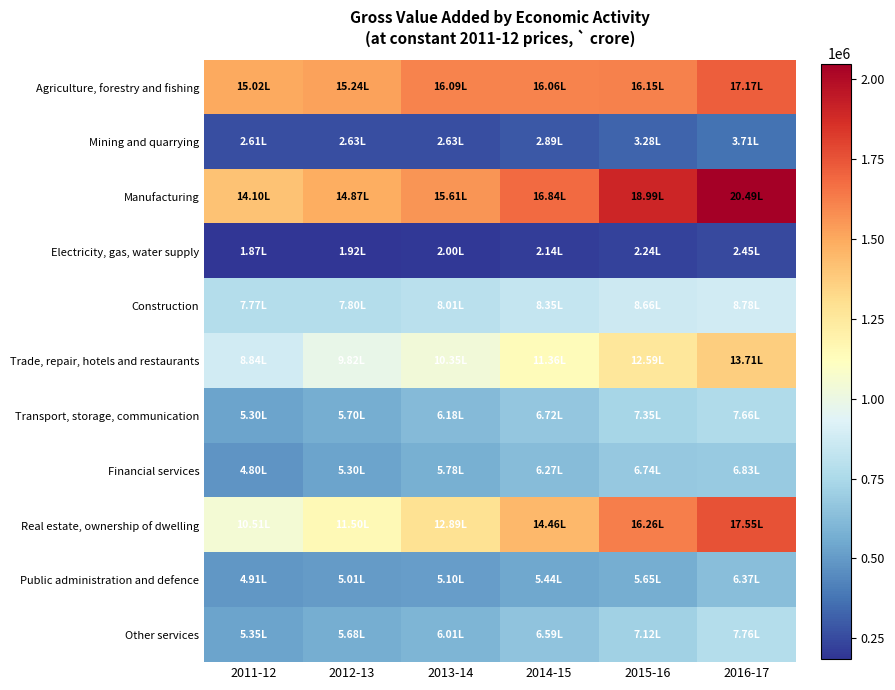

Which series has the largest total across all categories?

Manufacturing